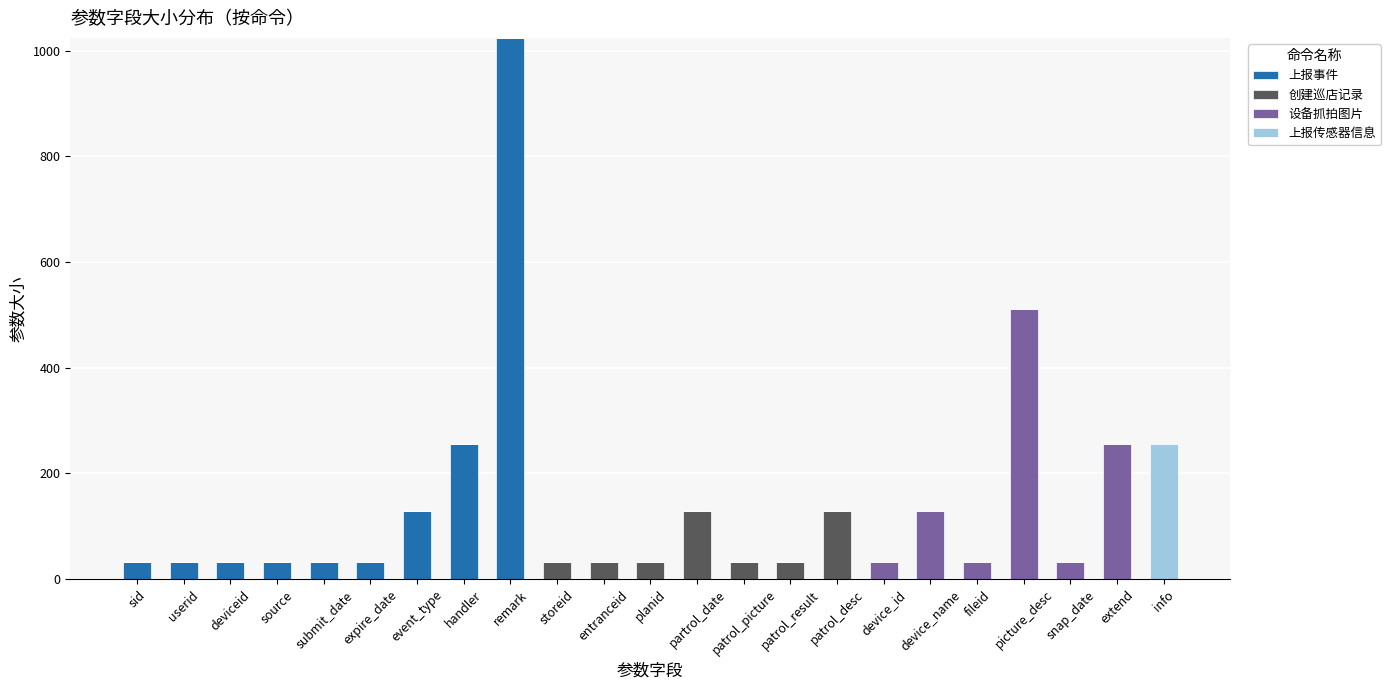

What is the total value across all series at patrol_desc?

128